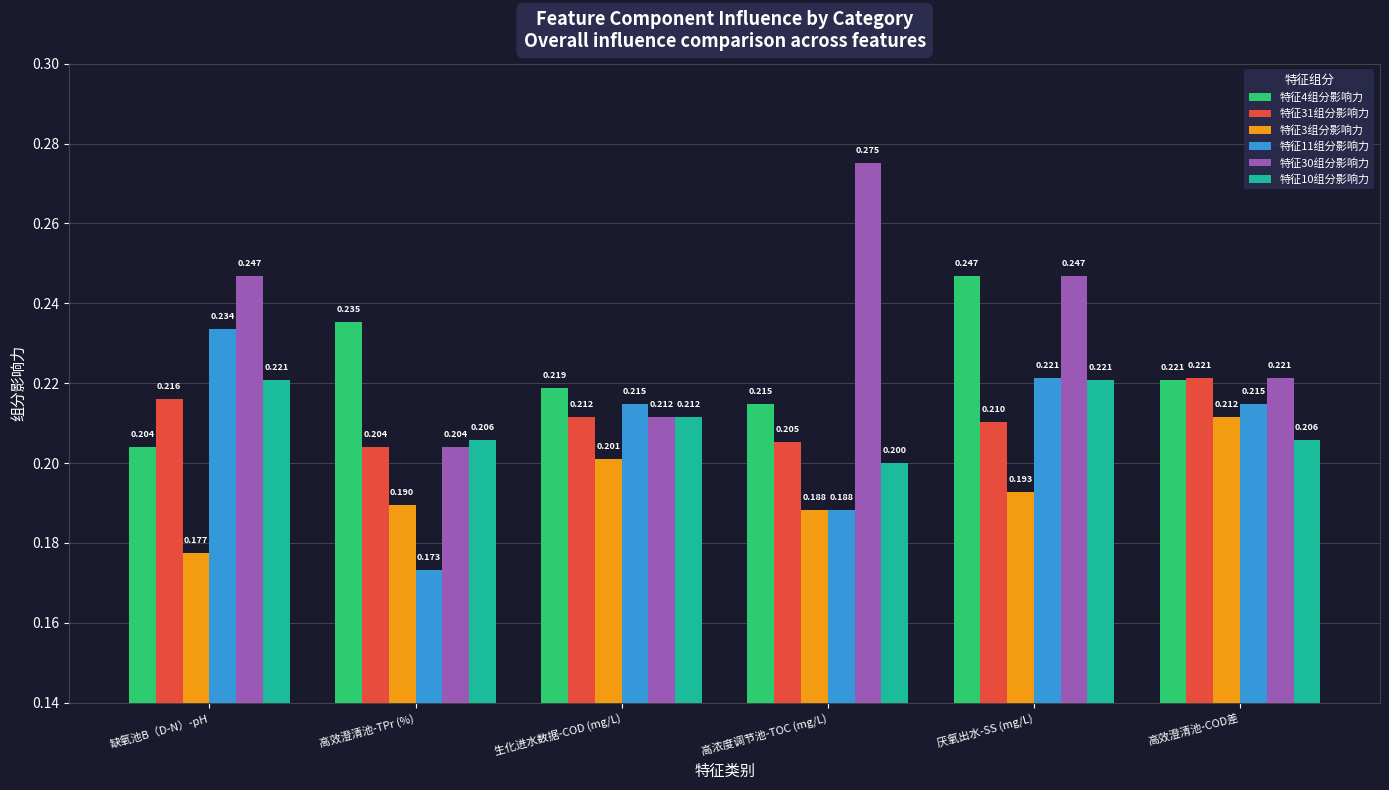

Which category has the lowest value in the 特征30组分影响力 series?

高效澄清池-TPr (%)